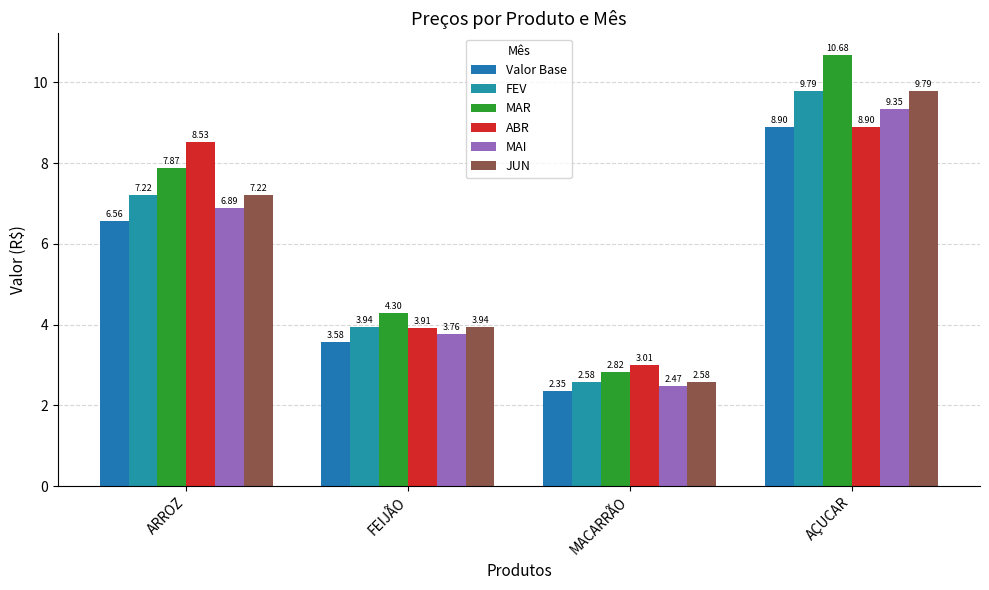

Reading left to right, extract all data points from this chart.

Valor Base: 6.6	3.6	2.4	8.9
FEV: 7.2	3.9	2.6	9.8
MAR: 7.9	4.3	2.8	10.7
ABR: 8.5	3.9	3.0	8.9
MAI: 6.9	3.8	2.5	9.3
JUN: 7.2	3.9	2.6	9.8